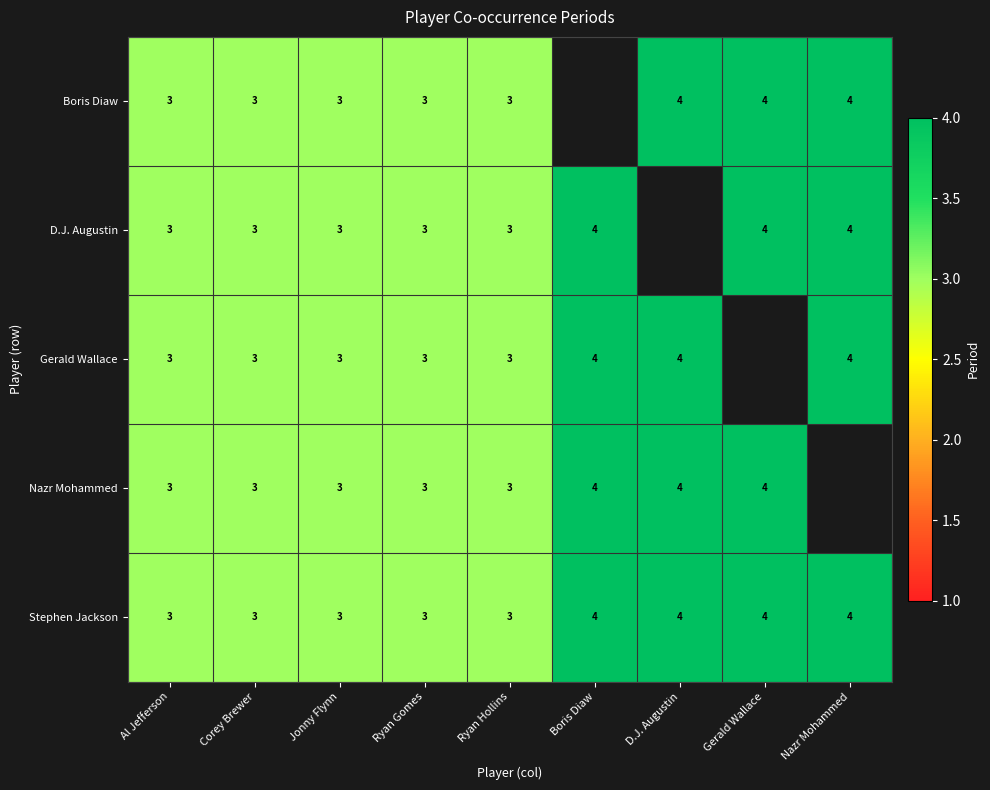

True or false: Gerald Wallace has a value of 3 at Jonny Flynn.

True